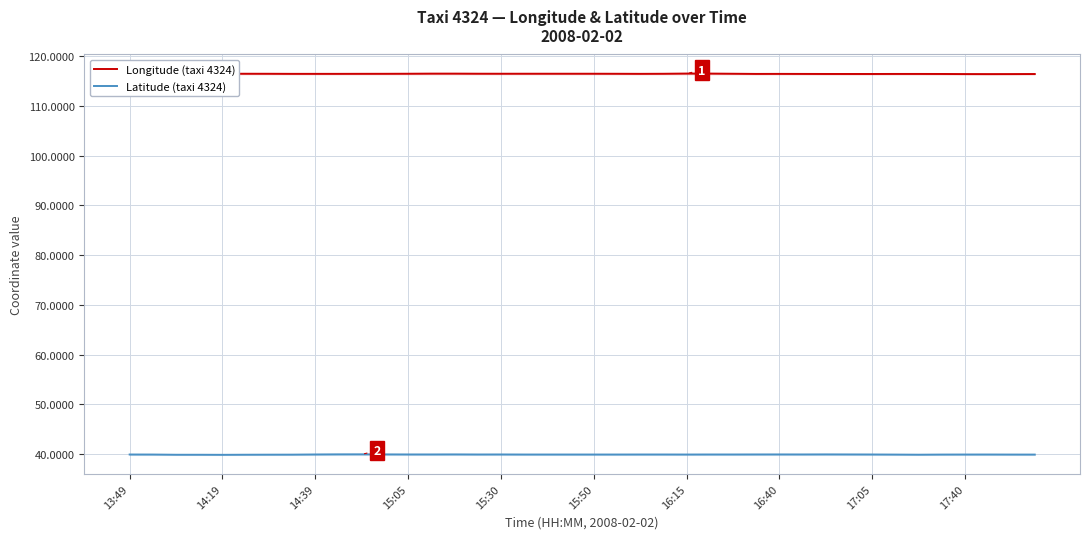

How many interior local valleys does the Latitude (taxi 4324) series have?

9